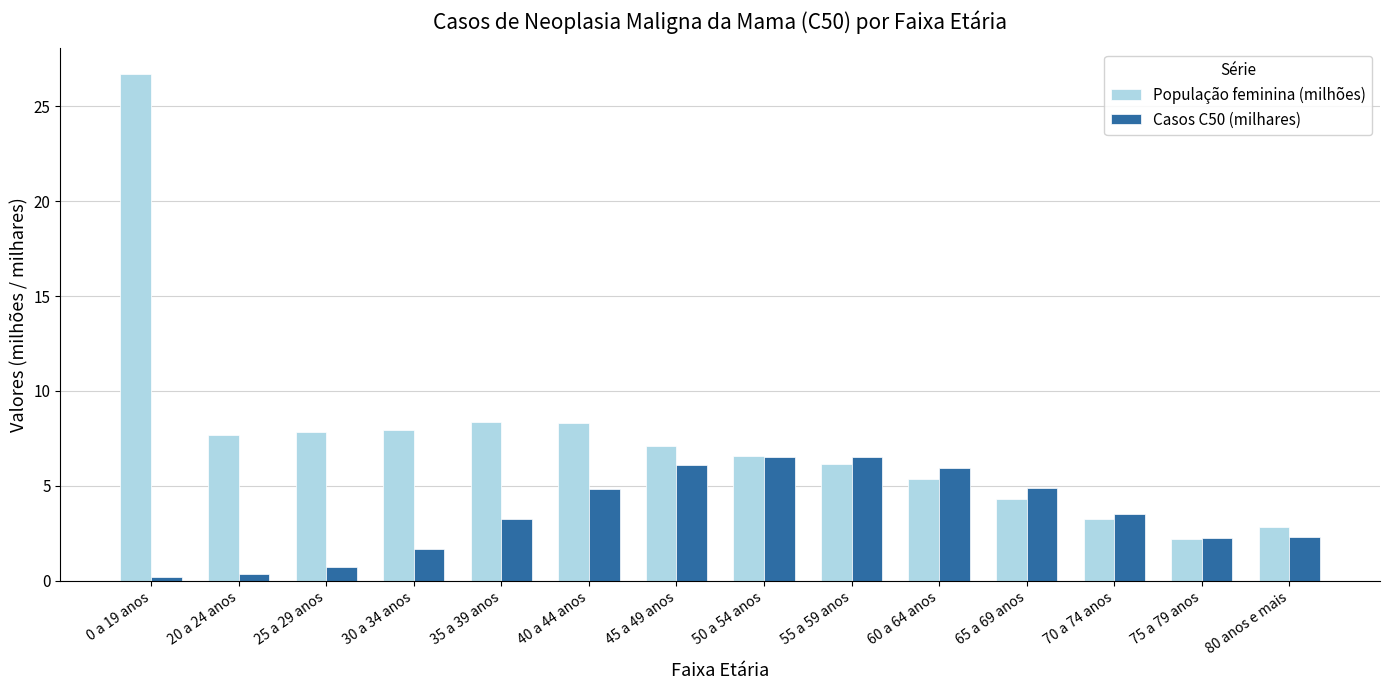

Which series has the largest range (max minus min)?

População feminina (milhões)